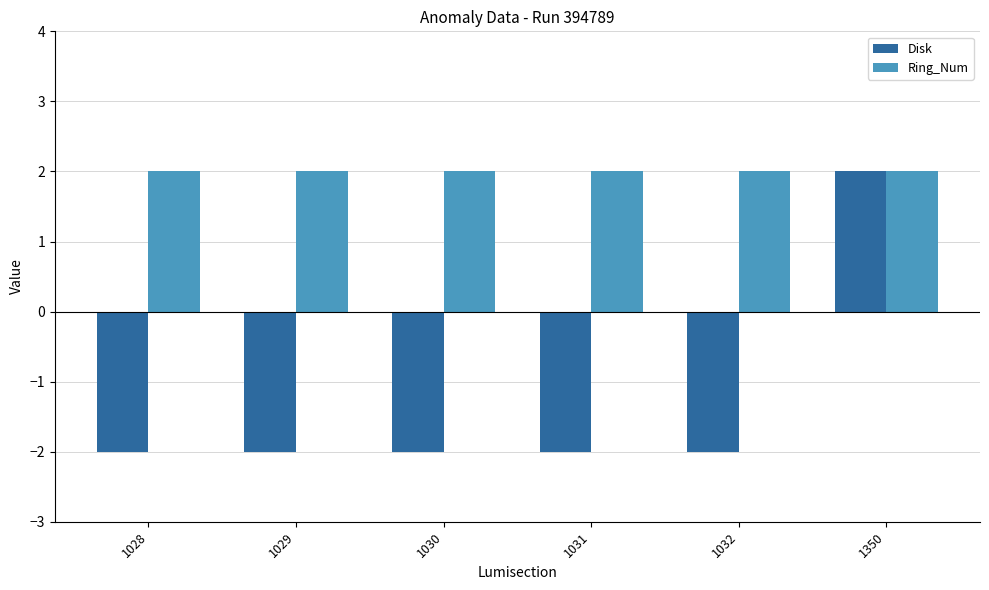

What is the minimum value shown in the chart?

-2